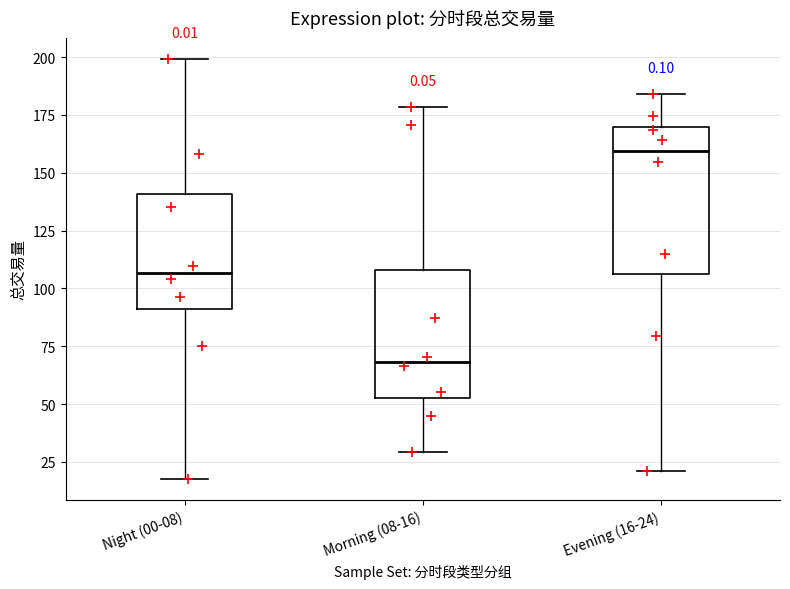

Which box's median line is the lowest?

Morning (08-16)